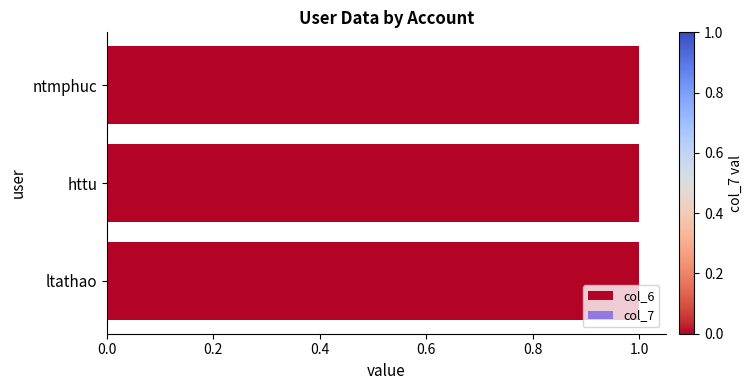

Between 0.2 and 0.4, which series saw the biggest shift?

col_6